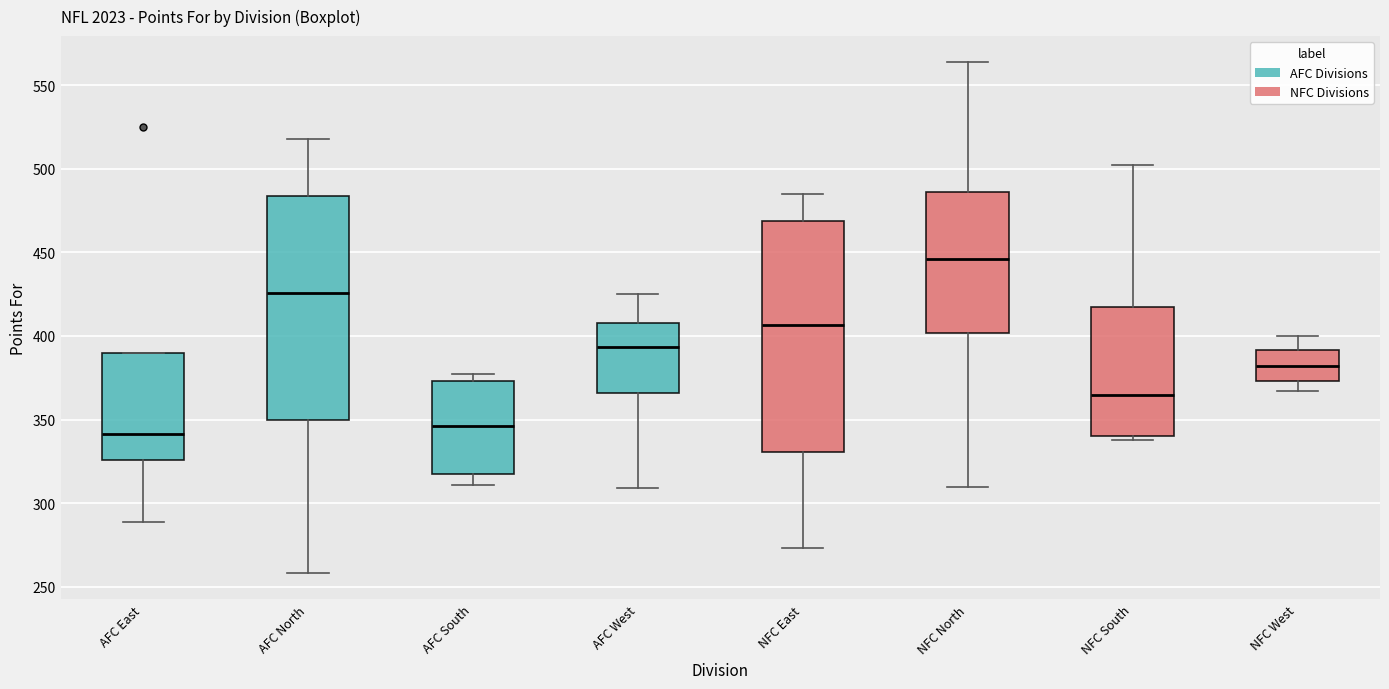

Where is the upper edge of the box for NFC North on the y-axis? The values are not printed on the chart, so give them approximately, as read against the axis.

485